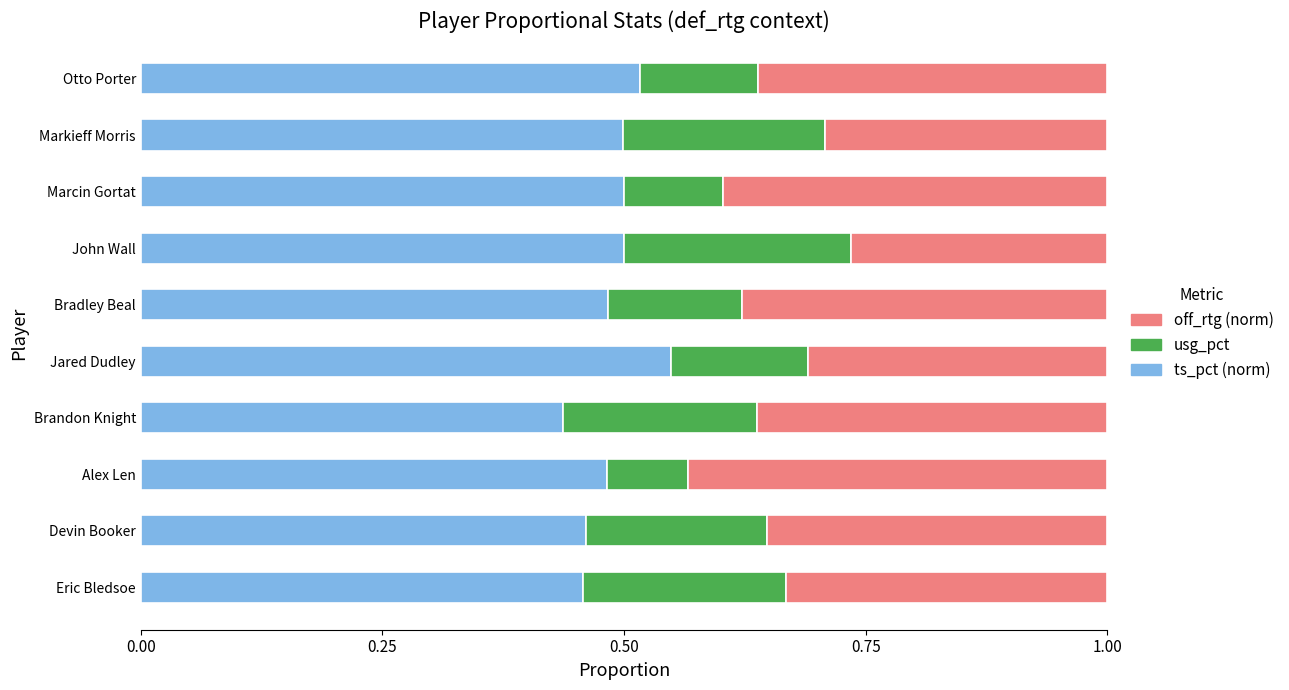

What is the total value across all series at Devin Booker?

1.0